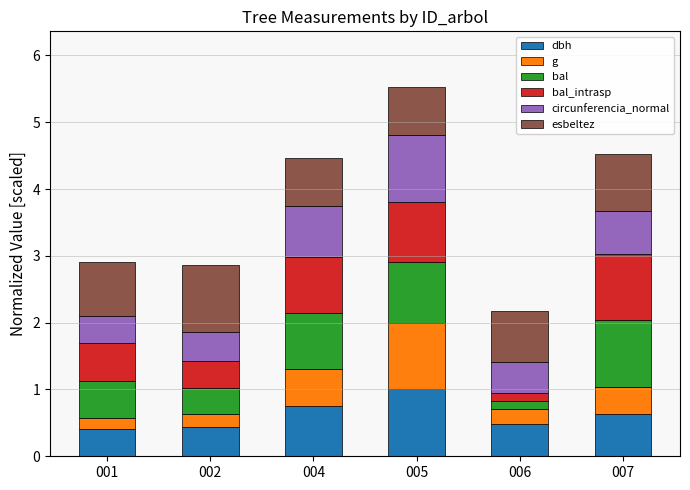

What is the sum of all dbh values?

3.7